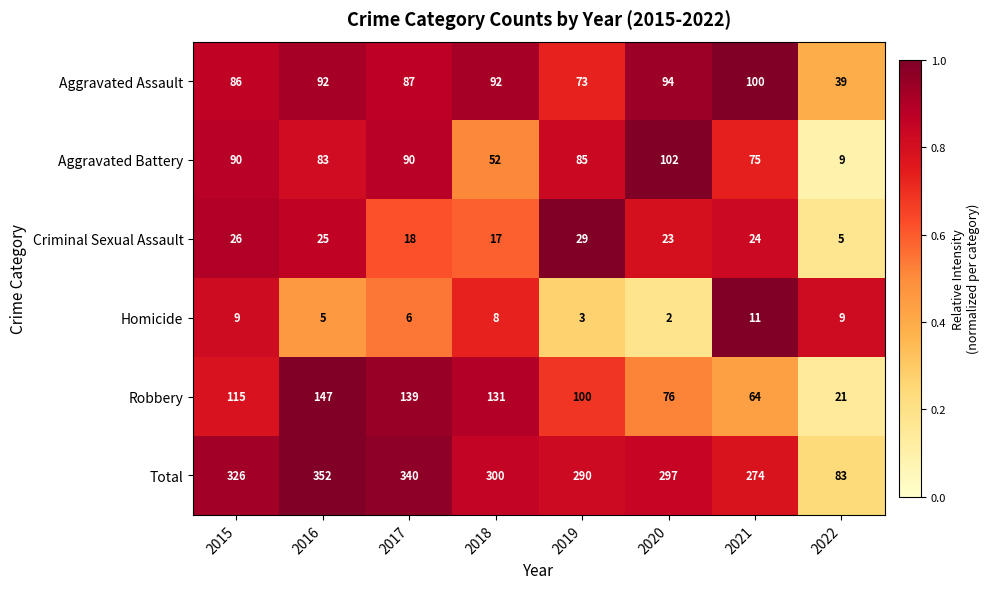

At 2015, list the series in order from largest to smallest.

Total, Robbery, Aggravated Battery, Aggravated Assault, Criminal Sexual Assault, Homicide